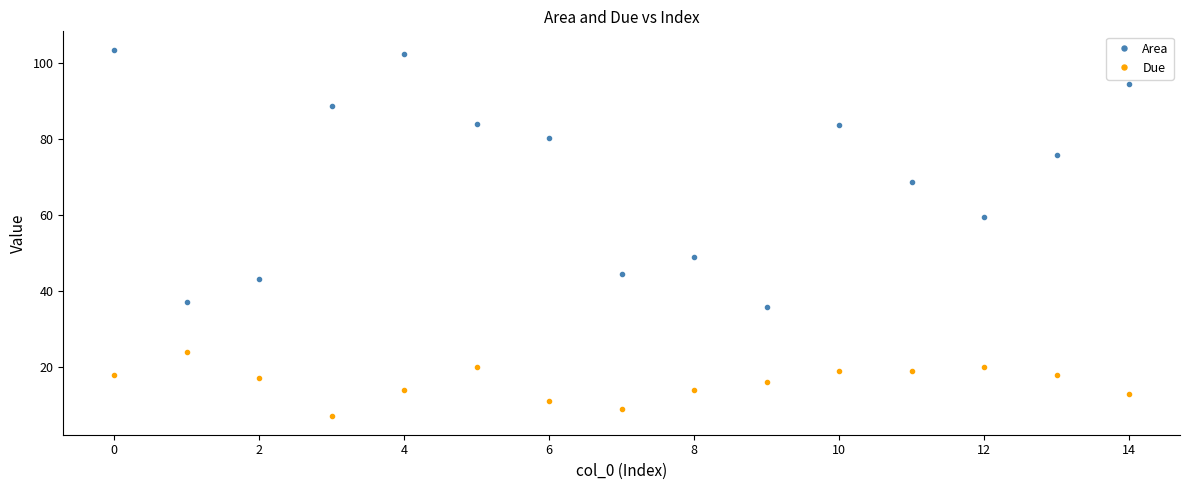

Which series has the widest spread of values?

Area